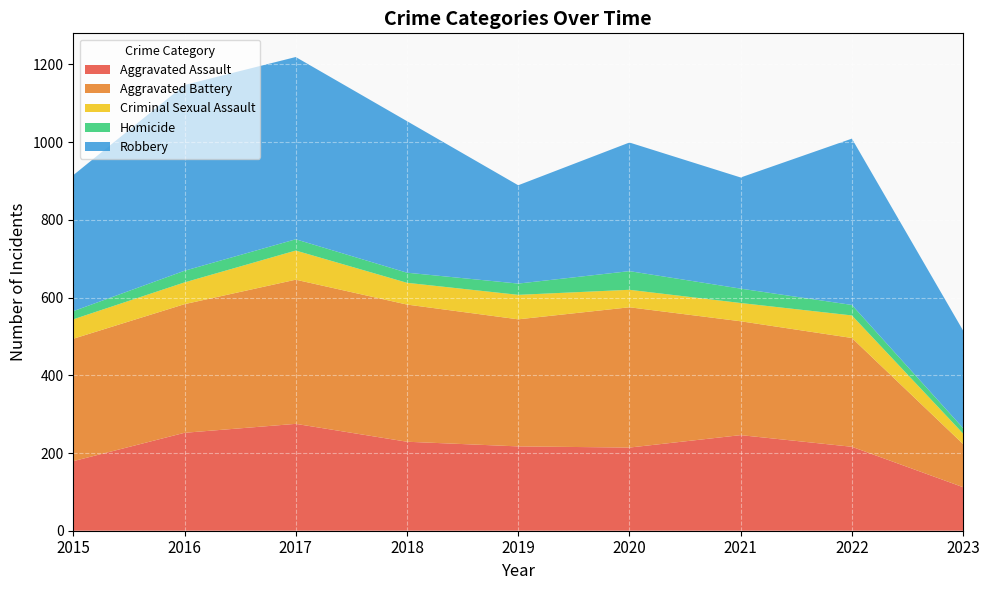

Reading right to left, transcribe all the data shown in this chart.

Aggravated Assault: 112	216	246	214	217	229	275	252	179
Aggravated Battery: 111	280	293	361	327	353	371	331	315
Criminal Sexual Assault: 27	58	47	45	63	56	75	56	50
Homicide: 14	27	37	48	29	26	29	30	21
Robbery: 251	428	286	331	253	390	469	478	350